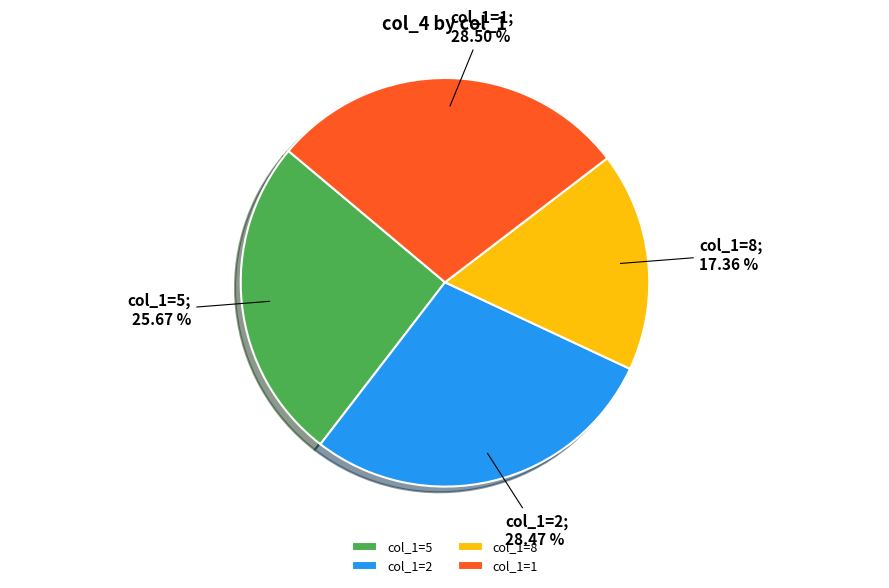

Which slice is the smallest?

col_1=8